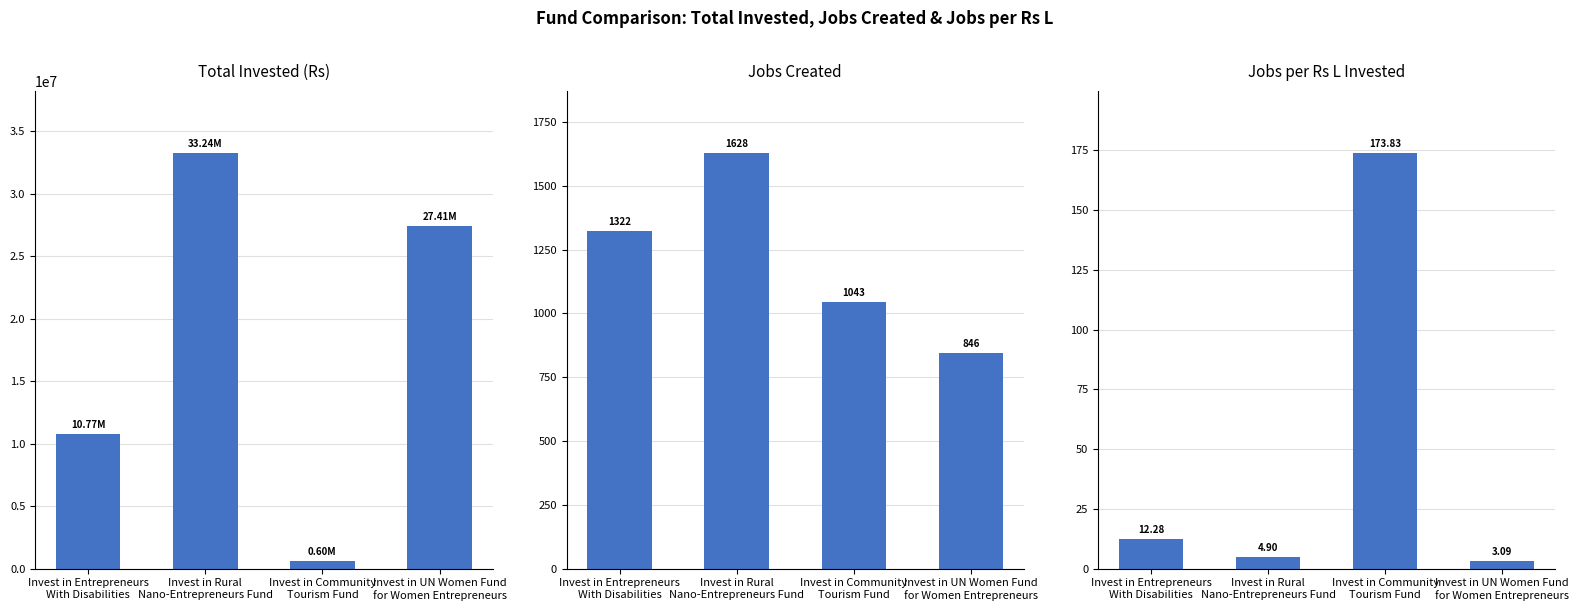

The value of jobsPerRsL at Invest in UN Women Fund
for Women Entrepreneurs is 3.1. True or false?

True